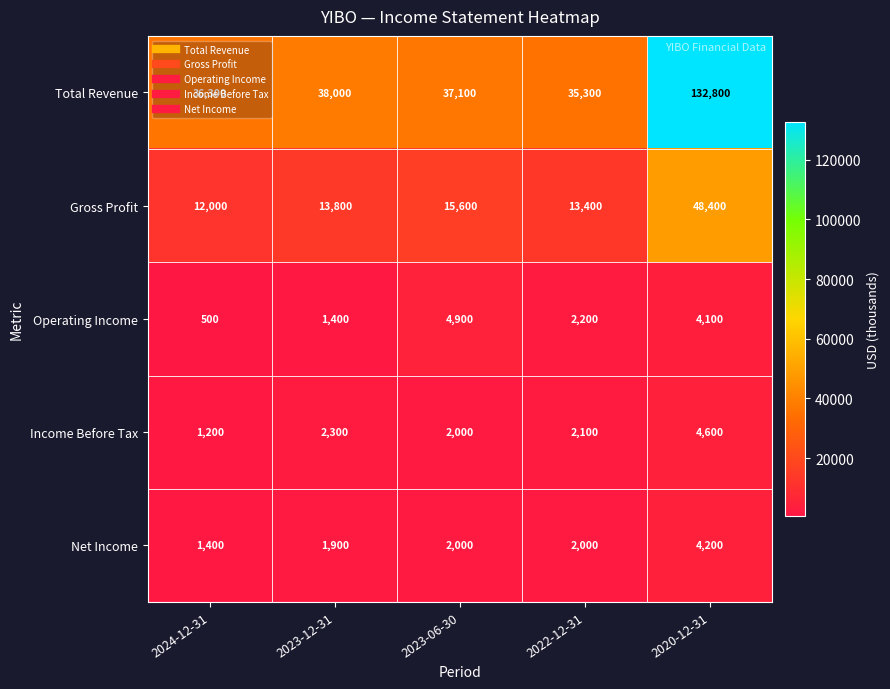

True or false: Gross Profit has a value of 12000 at 2024-12-31.

True